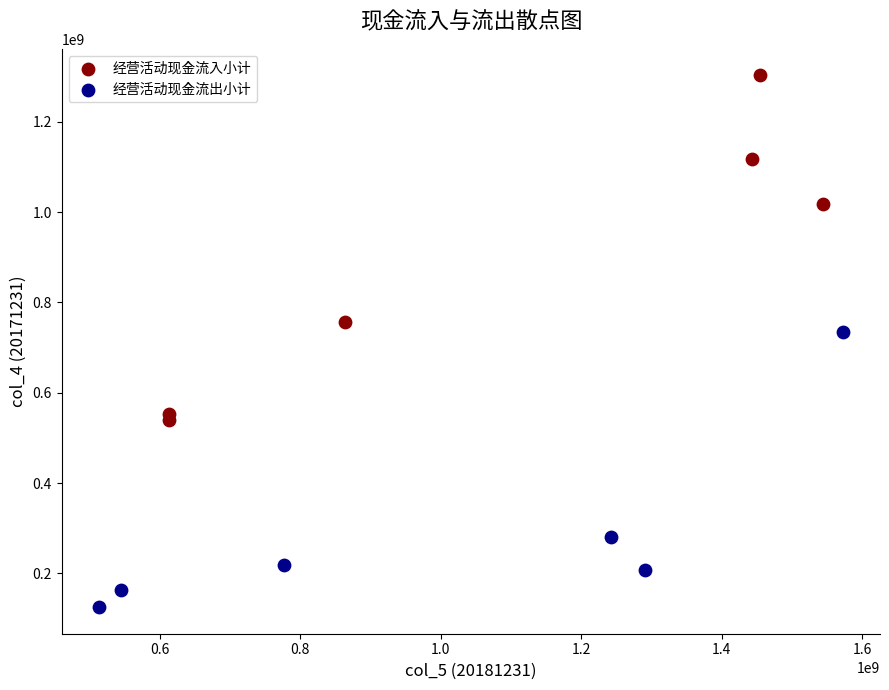

Which series contains the lowest Y value?

经营活动现金流出小计